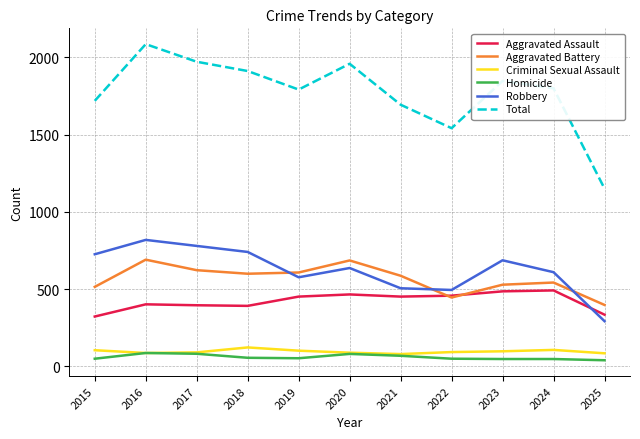

What is the difference between the second highest and minimum values in the Aggravated Battery series?

288